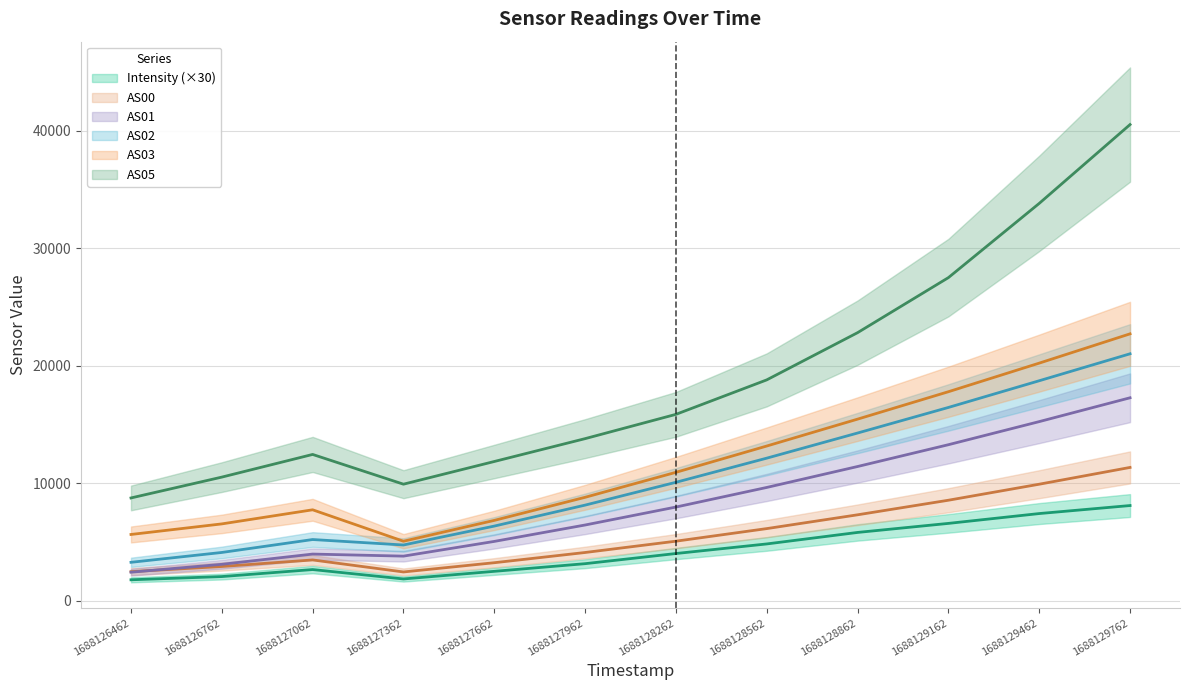

Is it true that AS05 equals 9929.0 at 1688127362?

True